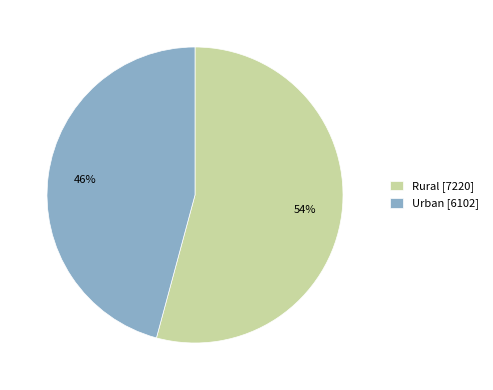

What percentage is the Rural slice, to the nearest percent?

54%